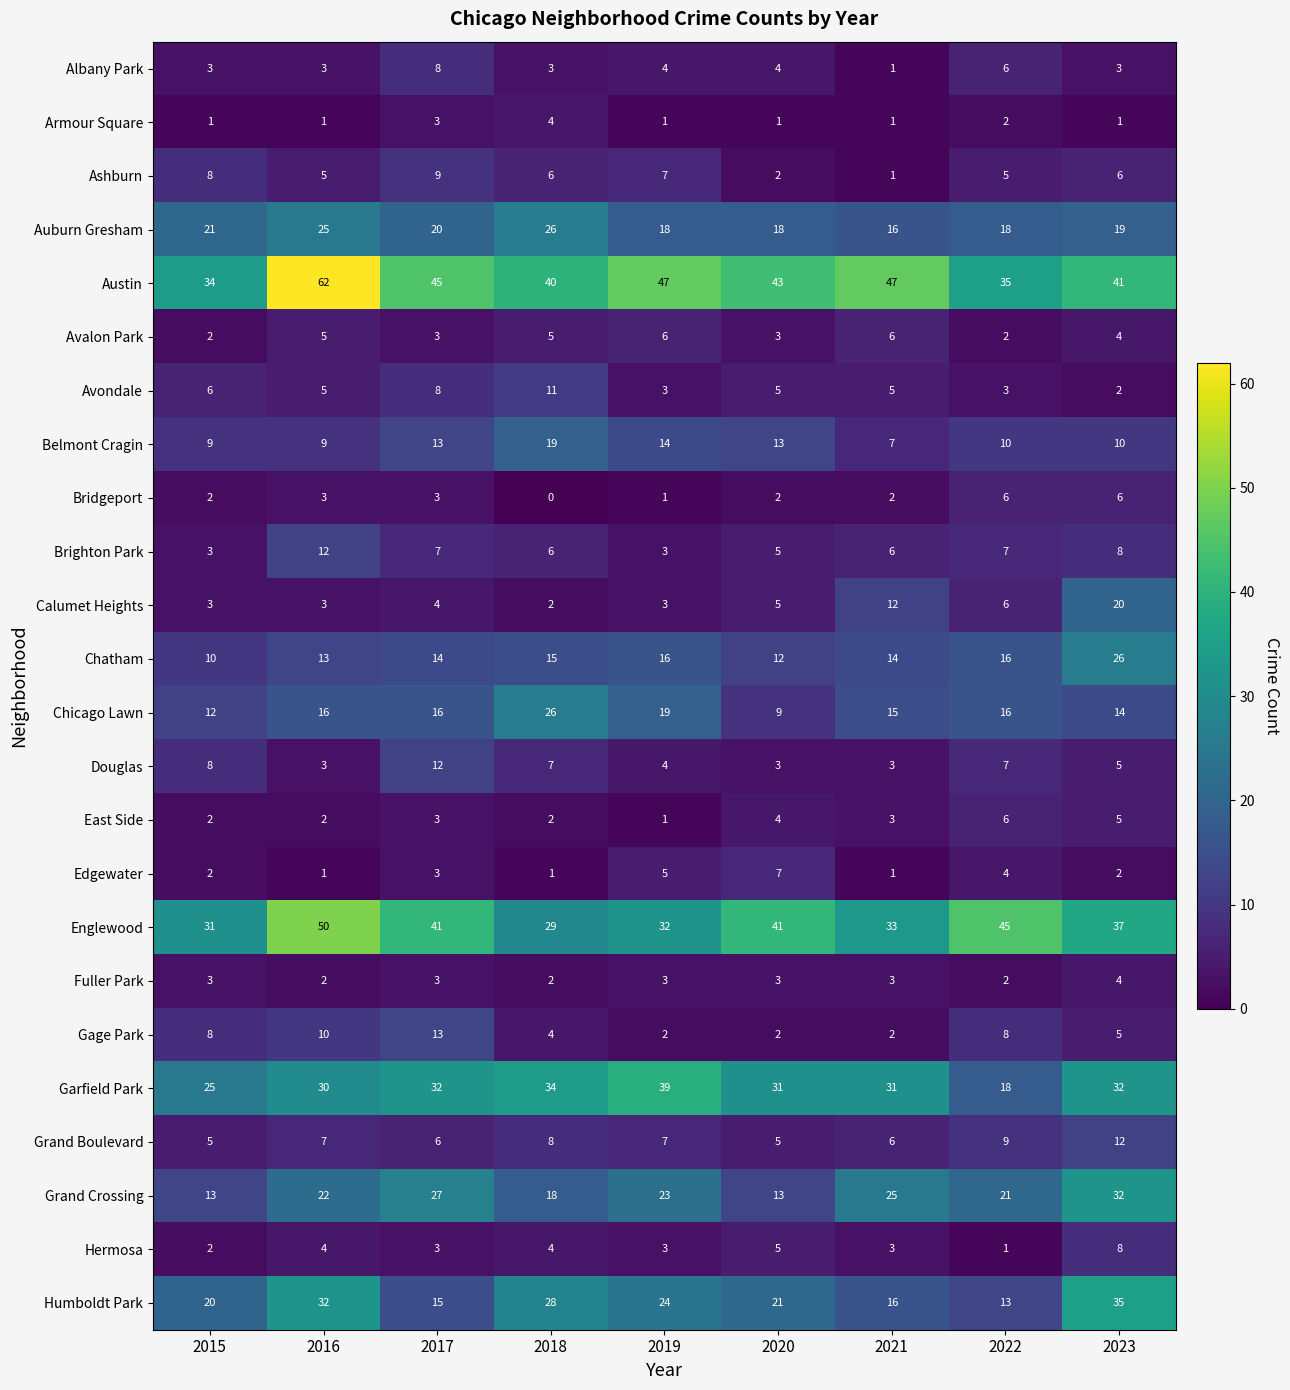

Between 2015 and 2022, which series saw the biggest shift?

Englewood